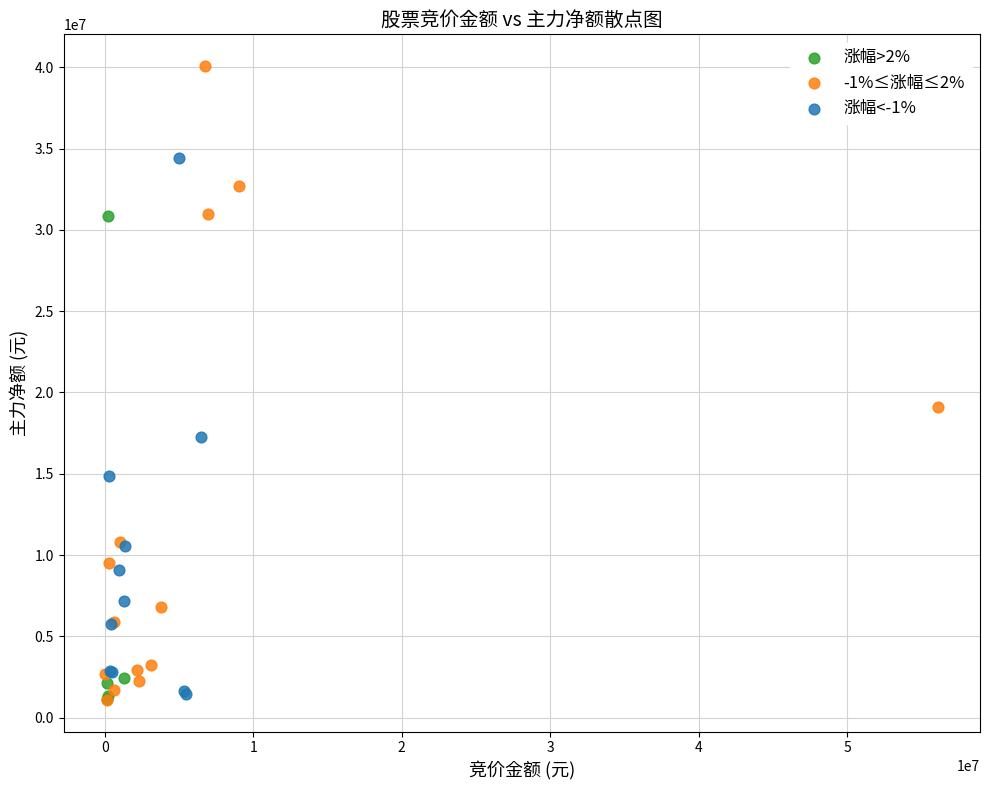

Which series contains the highest Y value?

-1%≤涨幅≤2%